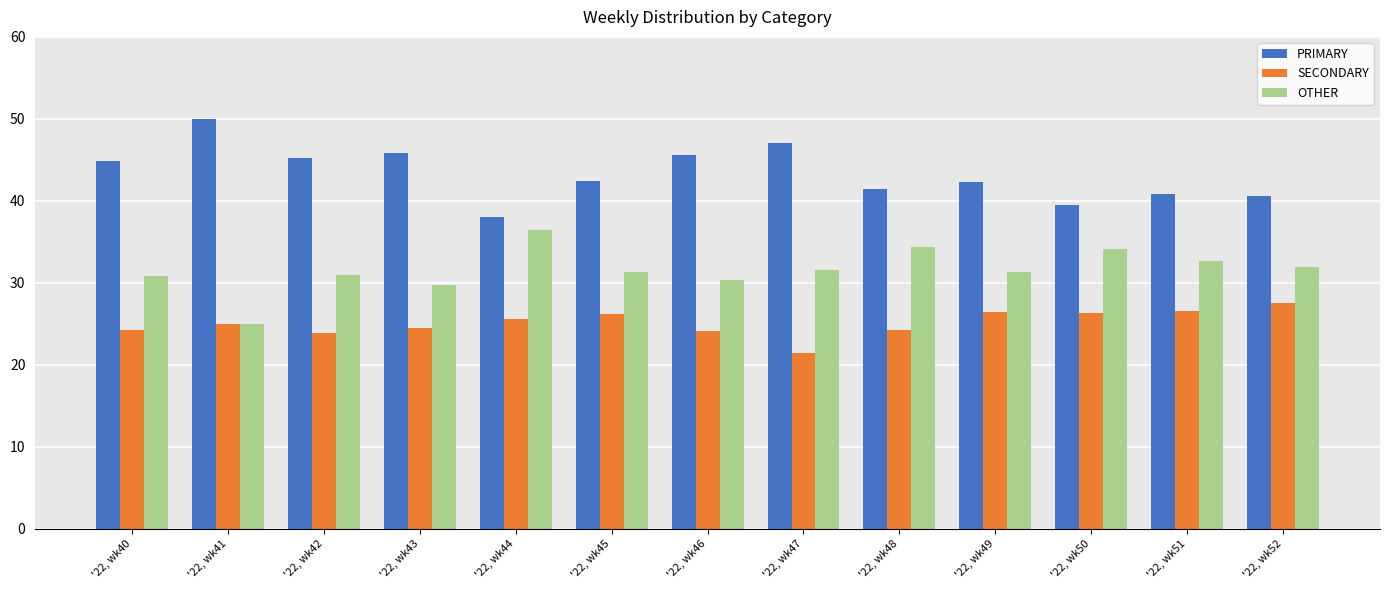

Read the PRIMARY value at '22, wk50.

39.5